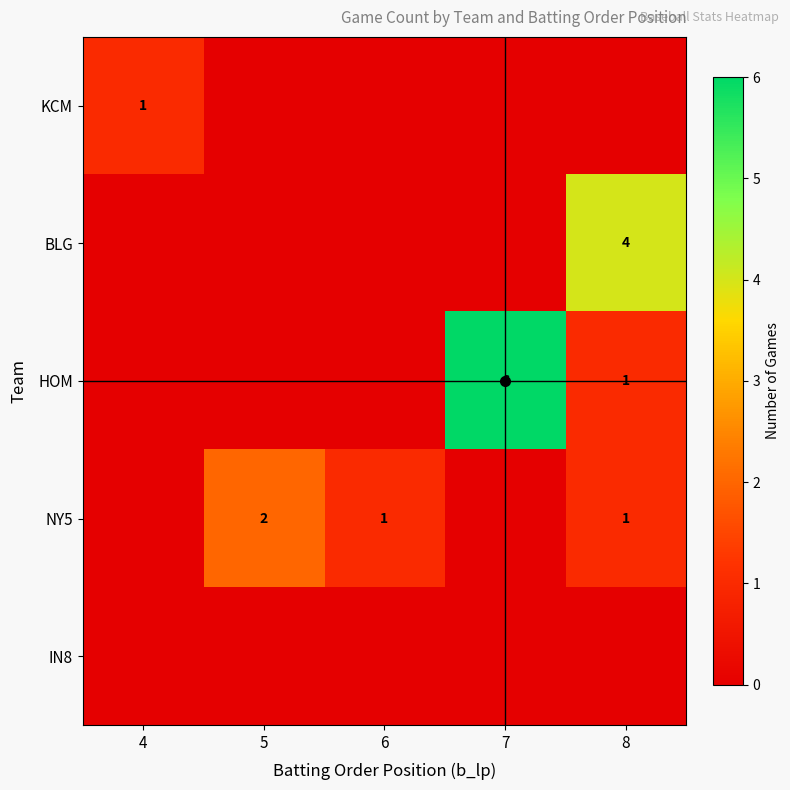

Which has a higher value, 8 or 4?

4